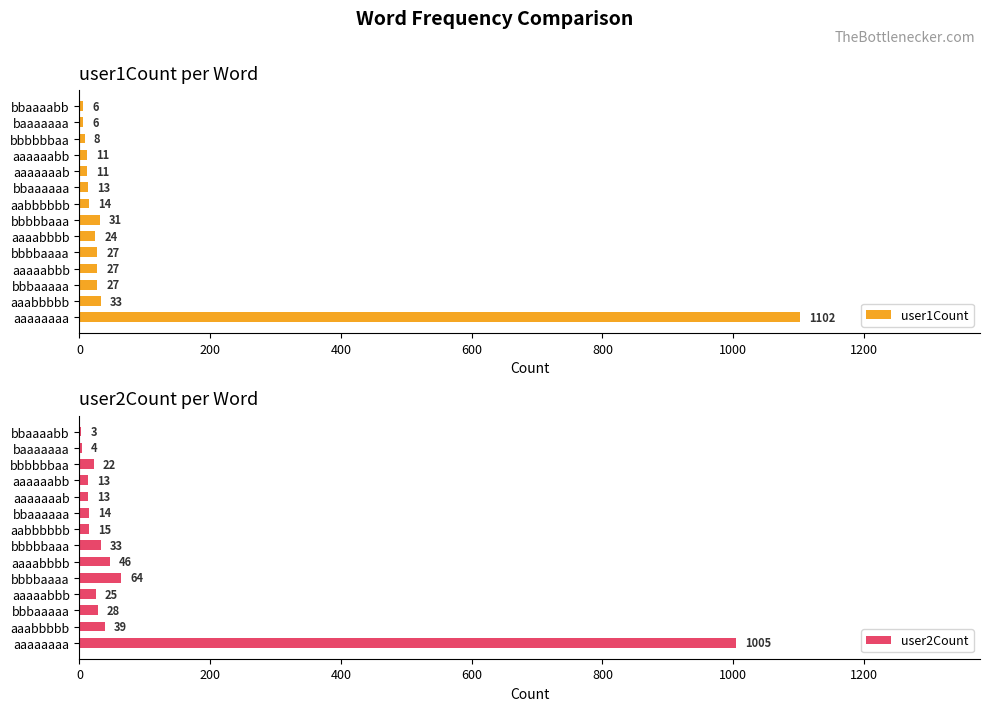

What is the sum of the user2Count values at aaaaaaab and aabbbbbb?

28